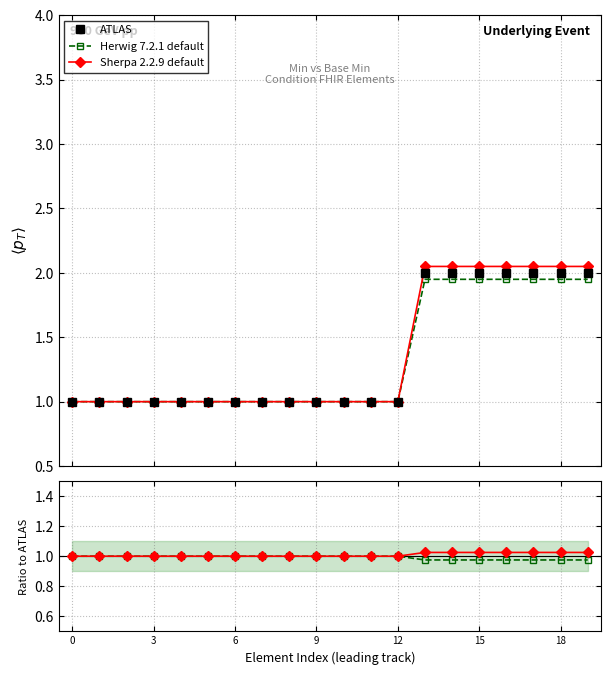

Is this an area chart (filled region under the line)?

No